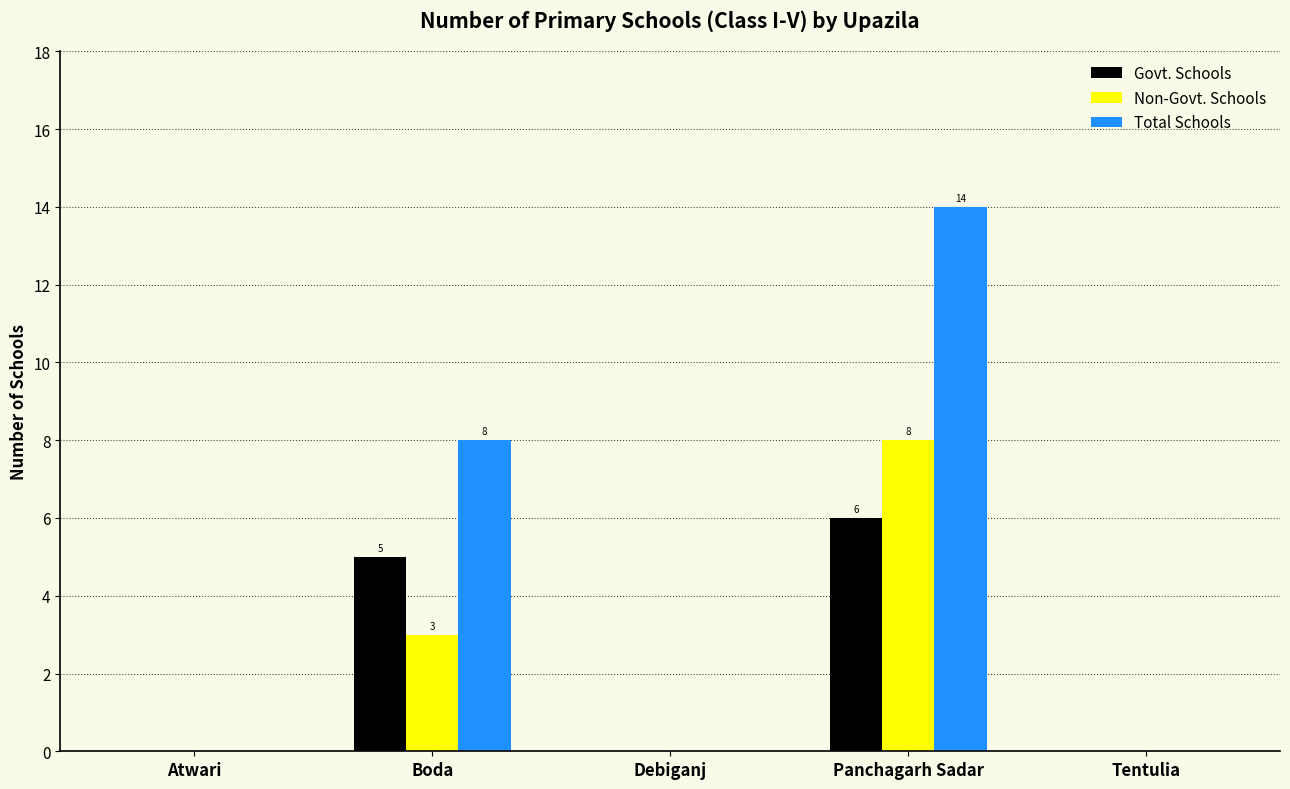

At which category is the sum across all series the highest?

Panchagarh Sadar